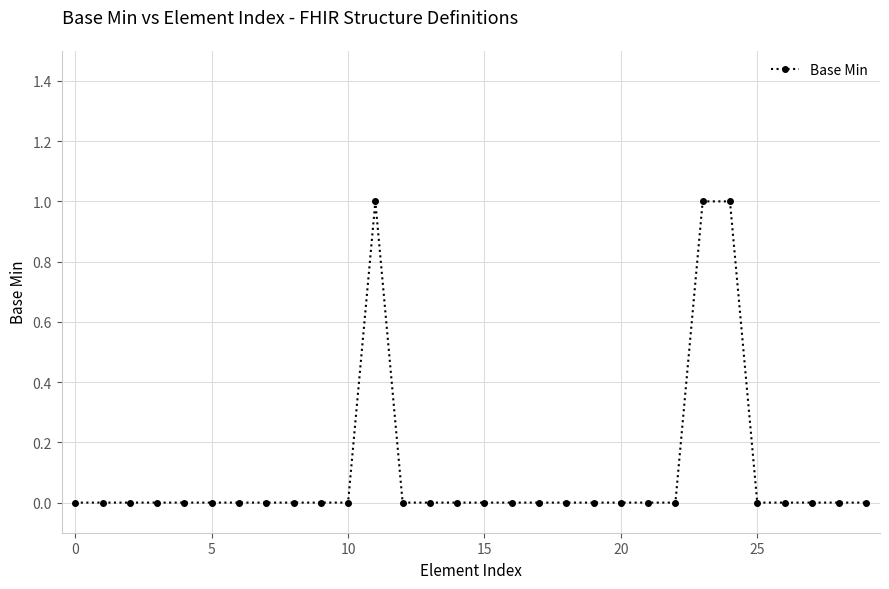

What is the maximum value shown in the chart?

1